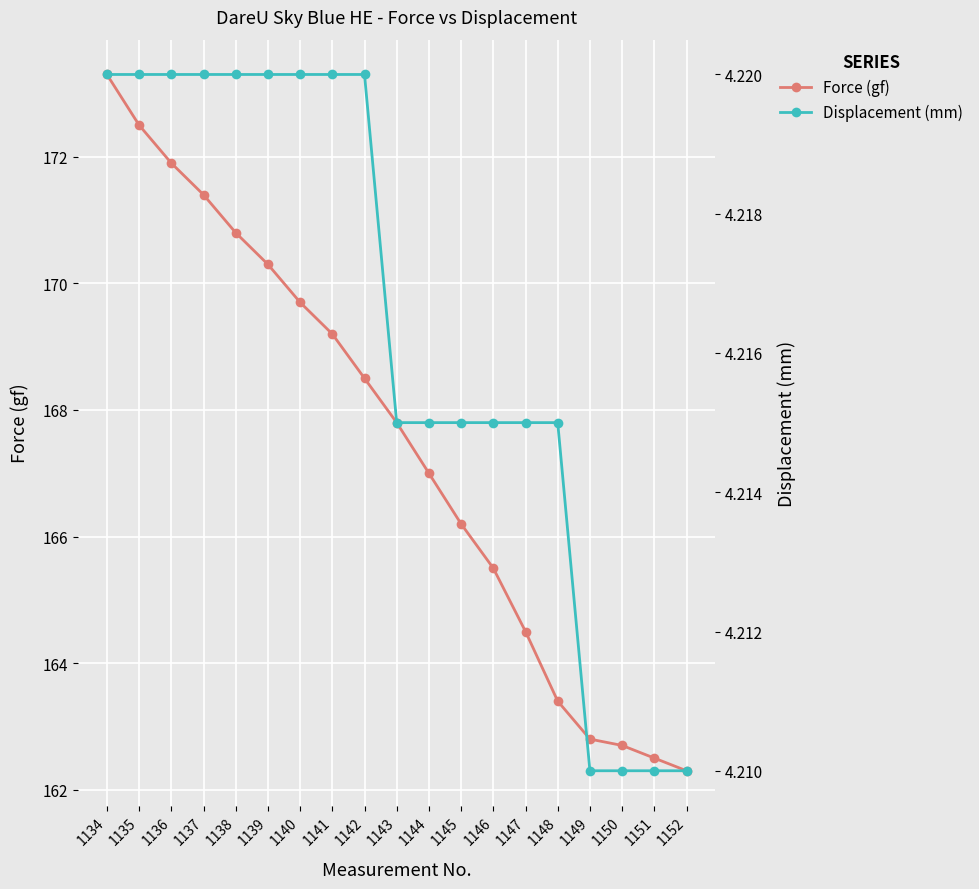

Reading left to right, extract all data points from this chart.

Force (gf): 1134=173.3	1135=172.5	1136=171.9	1137=171.4	1138=170.8	1139=170.3	1140=169.7	1141=169.2	1142=168.5	1143=167.8	1144=167.0	1145=166.2	1146=165.5	1147=164.5	1148=163.4	1149=162.8	1150=162.7	1151=162.5	1152=162.3
Displacement (mm): 1134=4.2	1135=4.2	1136=4.2	1137=4.2	1138=4.2	1139=4.2	1140=4.2	1141=4.2	1142=4.2	1143=4.2	1144=4.2	1145=4.2	1146=4.2	1147=4.2	1148=4.2	1149=4.2	1150=4.2	1151=4.2	1152=4.2